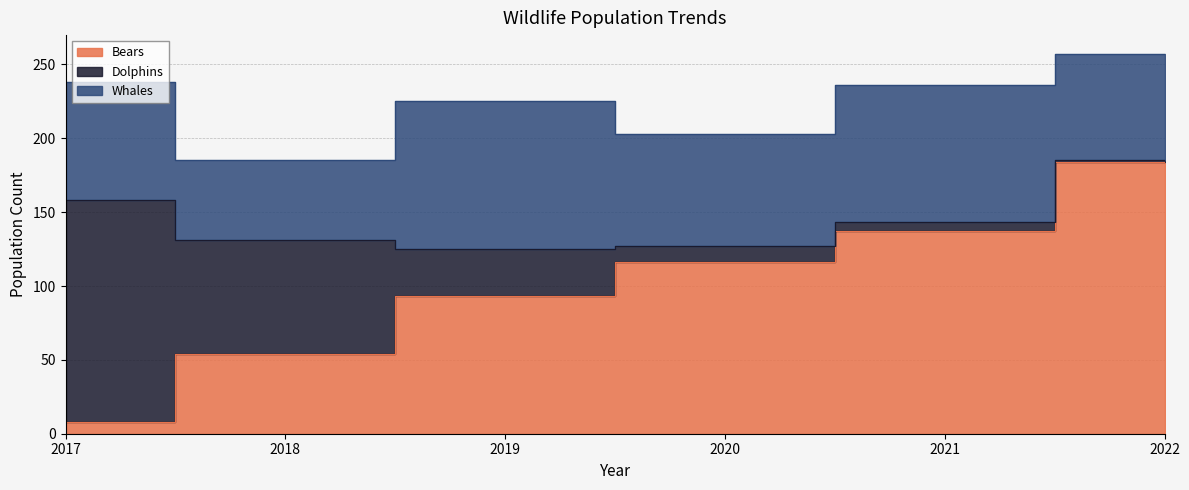

Rank the series by their maximum value, from lowest to highest.

Whales, Dolphins, Bears